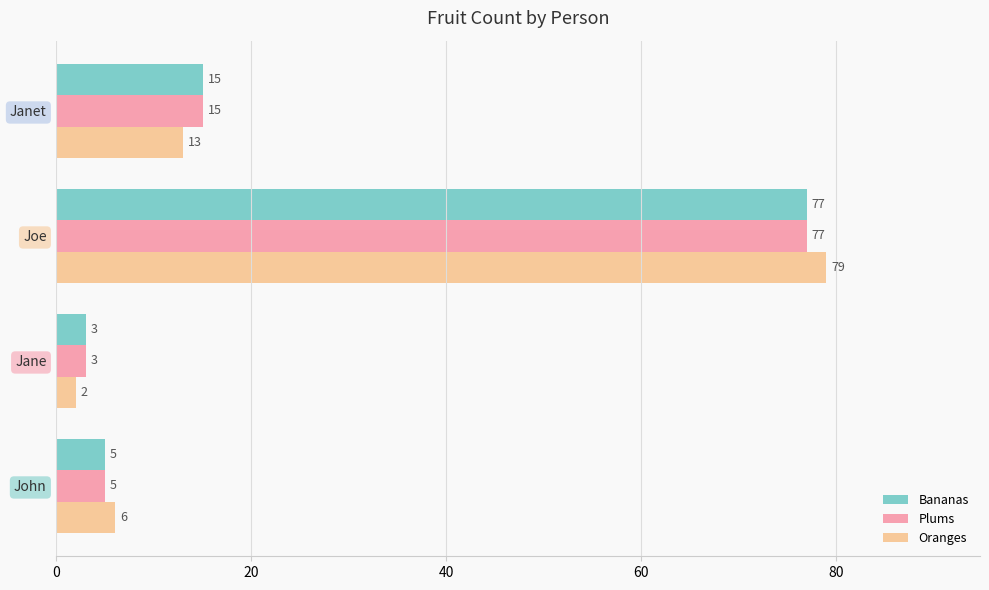

Which series changed the most between John and Jane?

Oranges